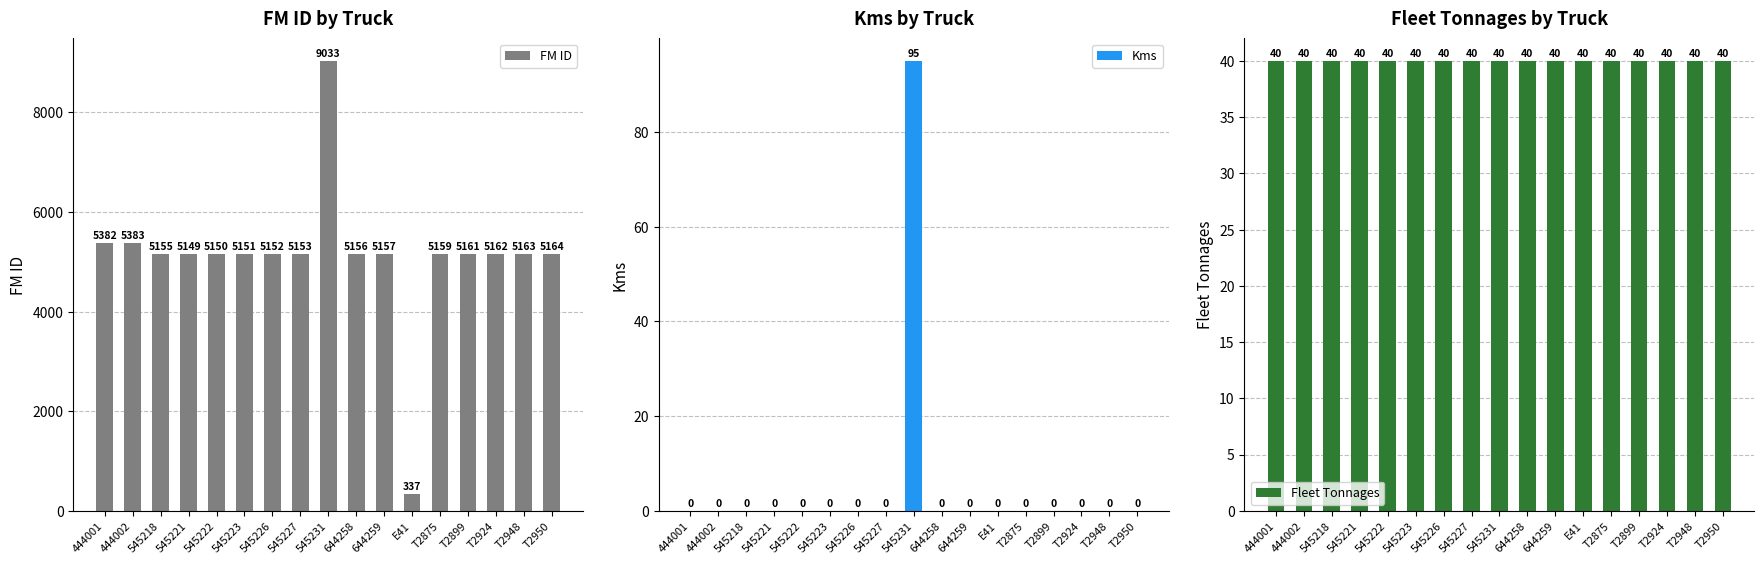

What position from the right is 644259?

7